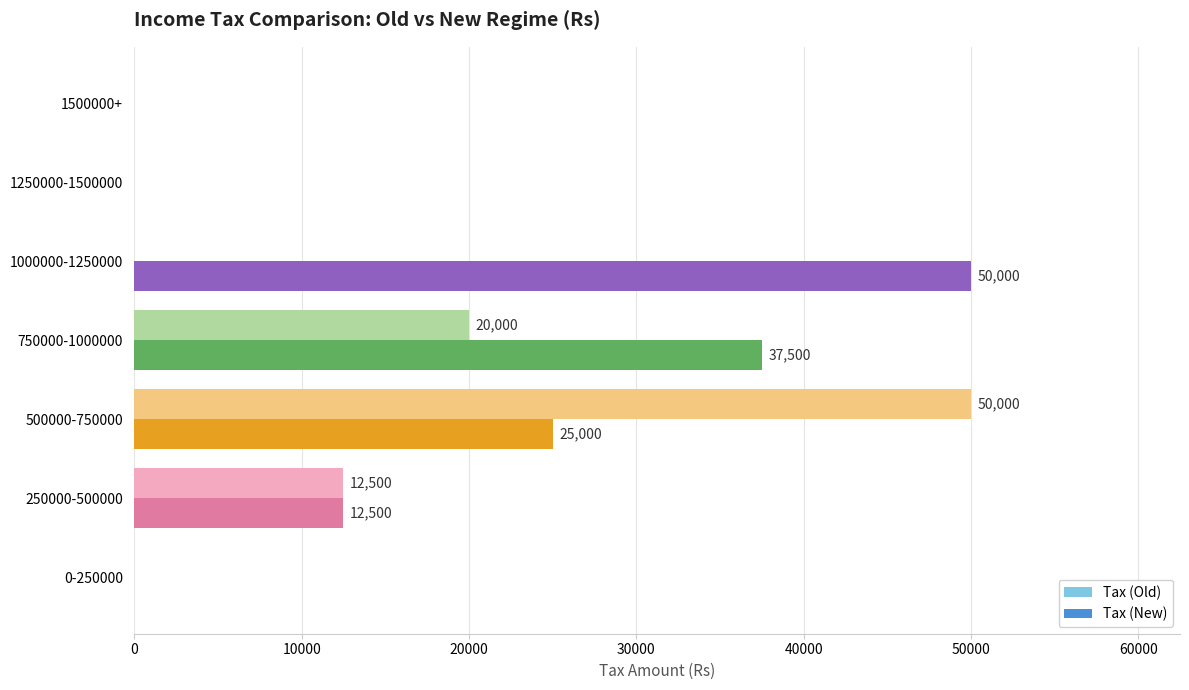

Between 250000-500000 and 1000000-1250000, which series saw the biggest shift?

Tax (New)